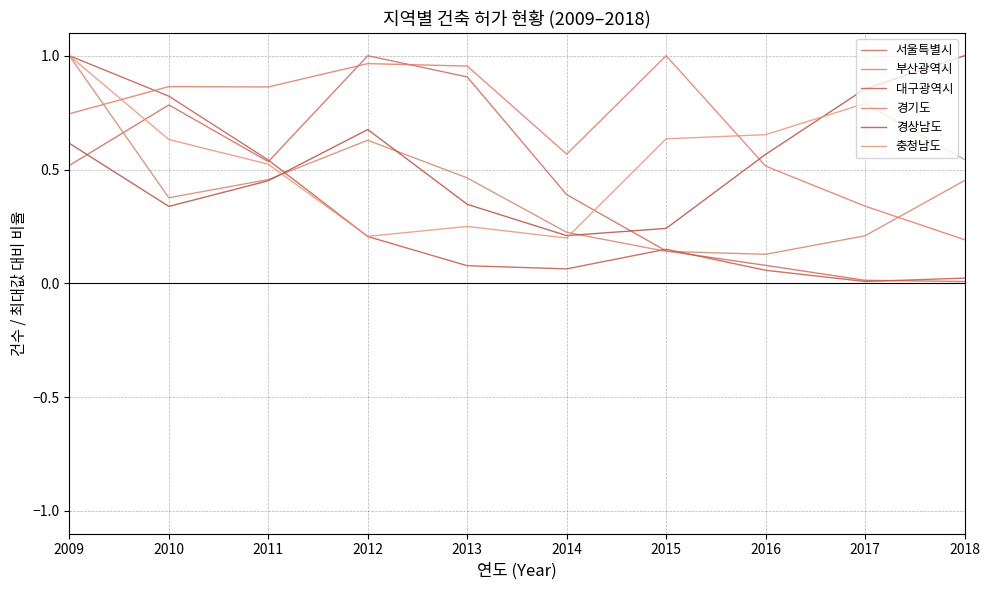

Where is the first local minimum for 부산광역시?

2010